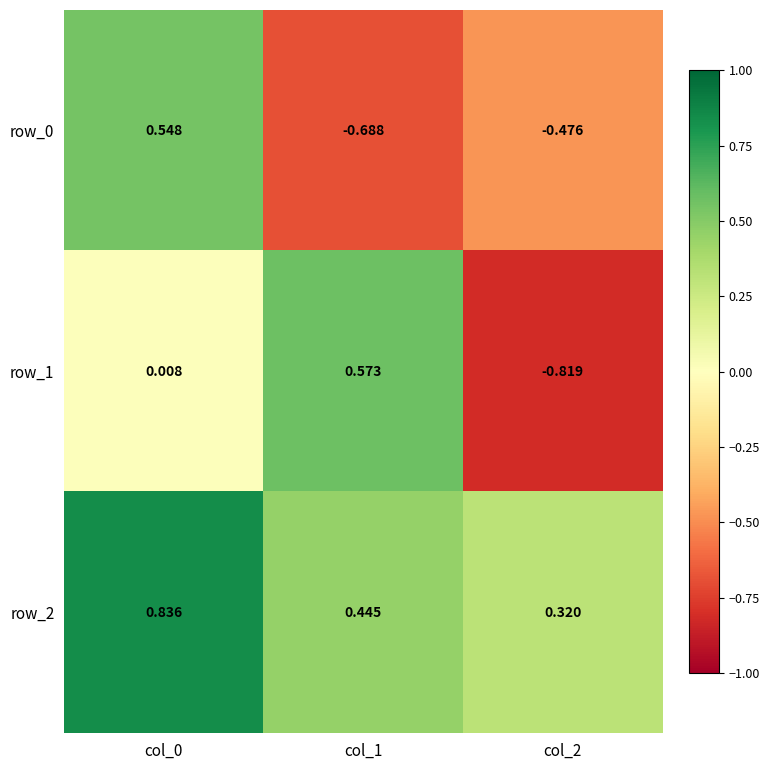

What is the difference between the row_0 values at col_1 and col_2?

0.2